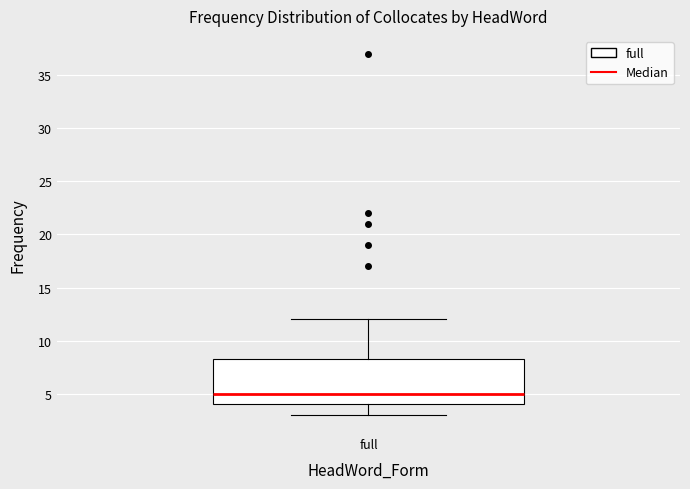

Where does the median line of the box for full sit on the y-axis? The values are not printed on the chart, so give them approximately, as read against the axis.

5.0